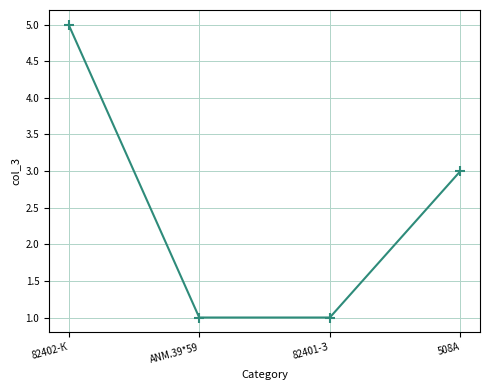

How many lines are shown in the chart?

1